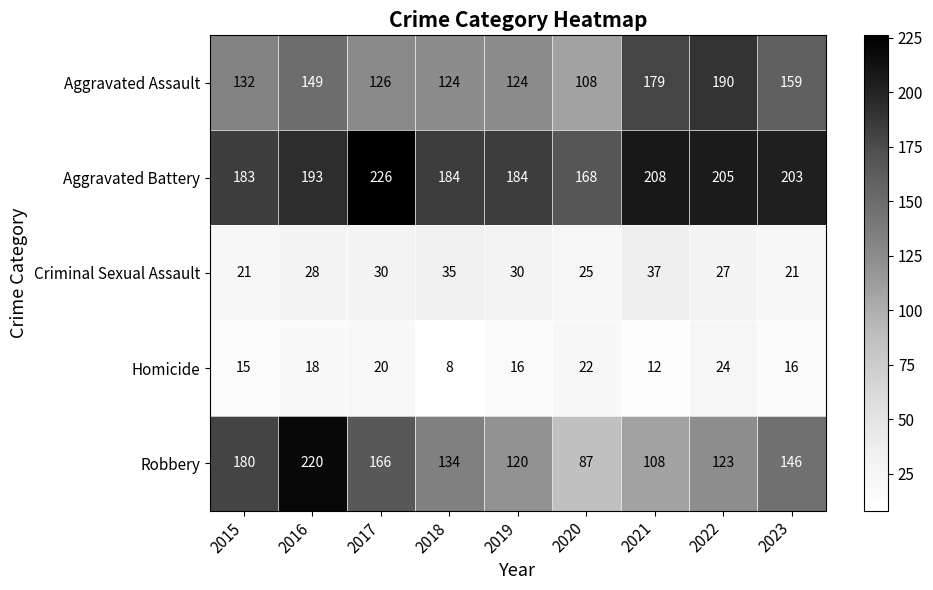

At which category is the sum across all series the highest?

2016